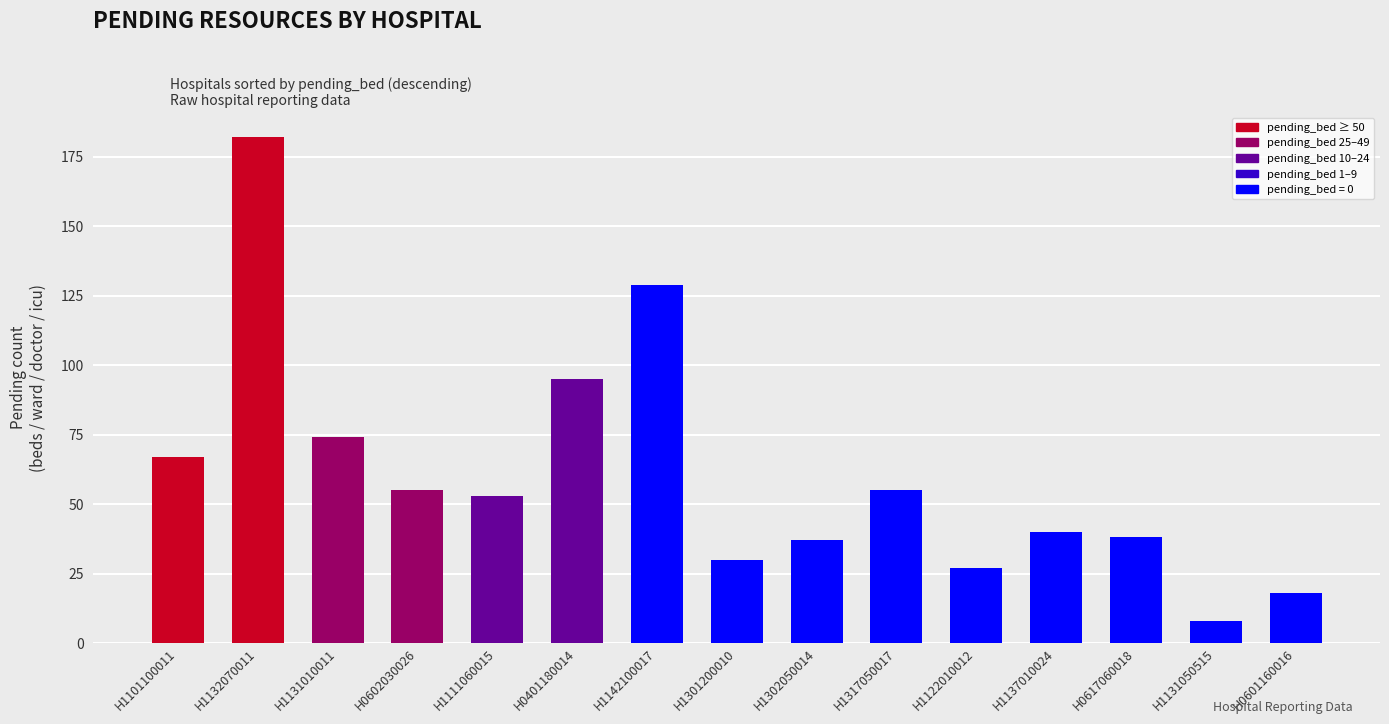

True or false: the data shows 40 at H1137010024.

True